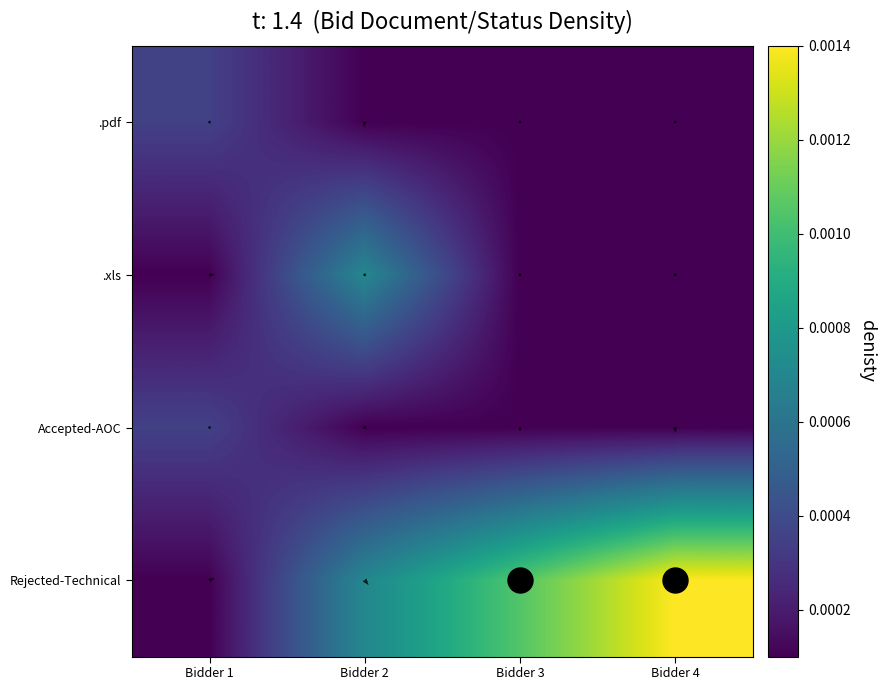

Is the value of .xls at Bidder 1 greater than the value of .pdf at Bidder 2?

No